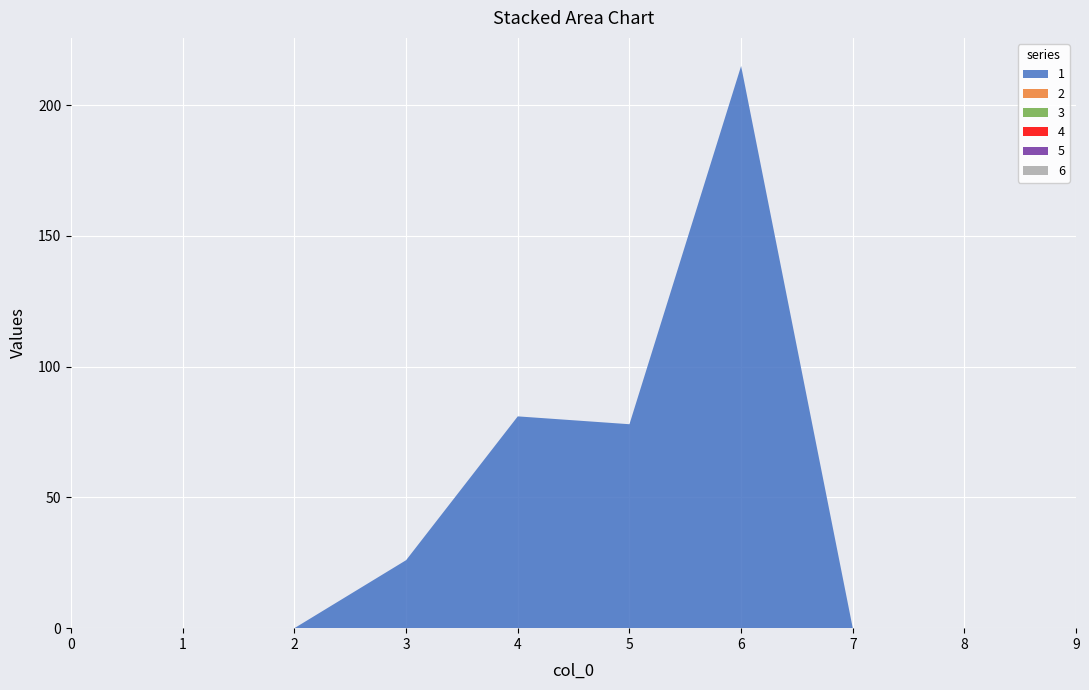

Reading left to right, what are all the values shown in this chart?

1: 0=0	1=0	2=0	3=26	4=81	5=78	6=215	7=0	8=0	9=0
2: 0=0	1=0	2=0	3=0	4=0	5=0	6=0	7=0	8=0	9=0
3: 0=0	1=0	2=0	3=0	4=0	5=0	6=0	7=0	8=0	9=0
4: 0=0	1=0	2=0	3=0	4=0	5=0	6=0	7=0	8=0	9=0
5: 0=0	1=0	2=0	3=0	4=0	5=0	6=0	7=0	8=0	9=0
6: 0=0	1=0	2=0	3=0	4=0	5=0	6=0	7=0	8=0	9=0